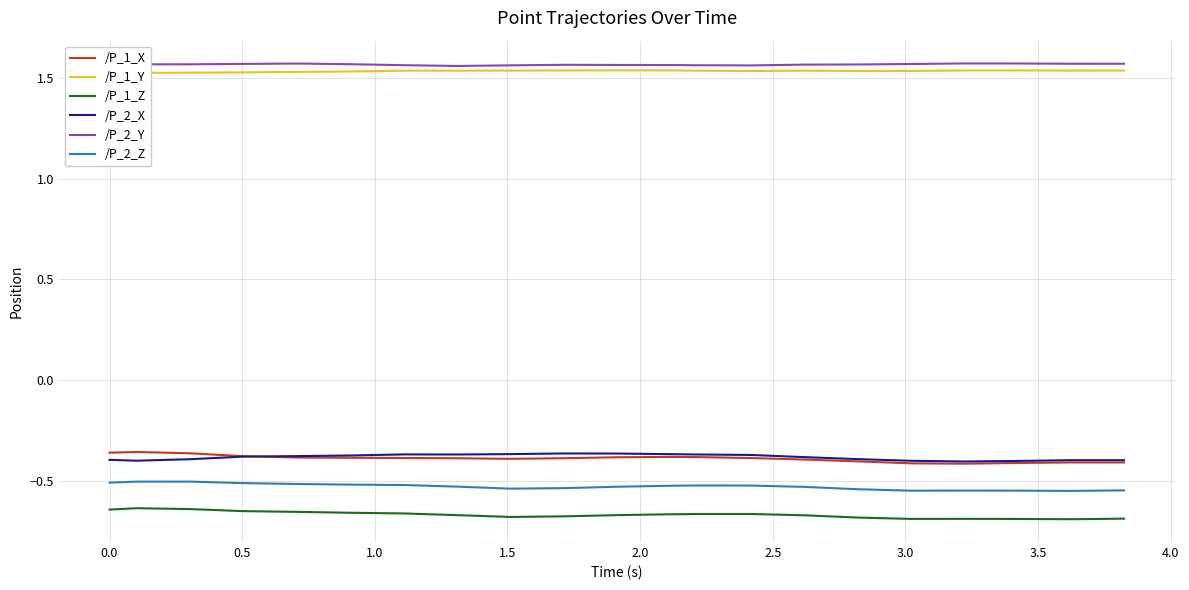

True or false: /P_1_Z and /P_2_Y cross at least once.

False